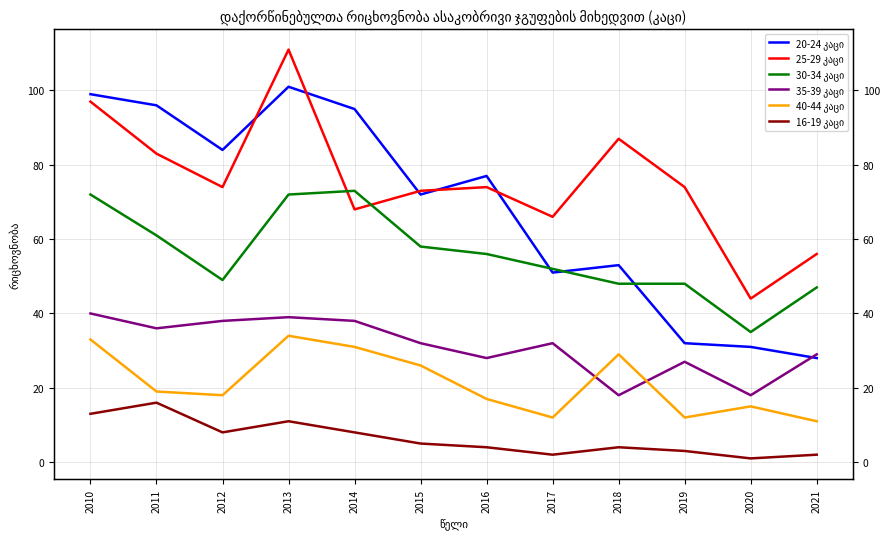

What is the difference between the maximum and minimum values in the 30-34 კაცი series?

38